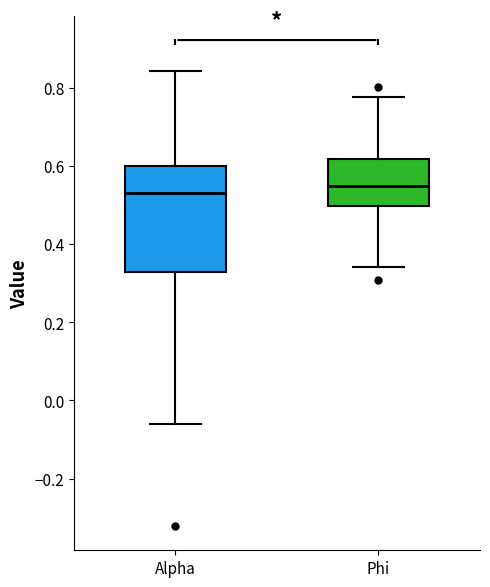

Where is the upper edge of the box for Alpha on the y-axis? The values are not printed on the chart, so give them approximately, as read against the axis.

0.60